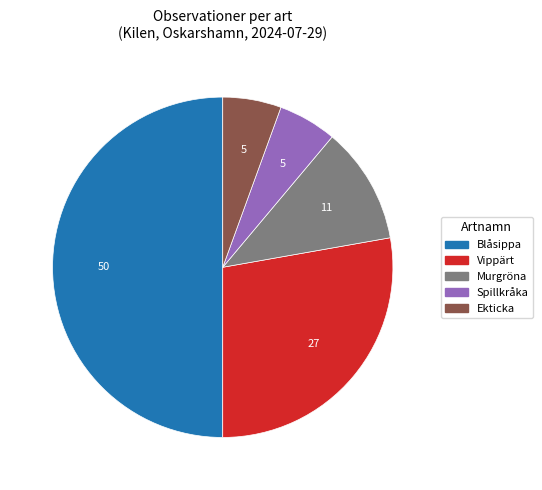

Combined, do Vippärt and Blåsippa account for over 50%?

Yes